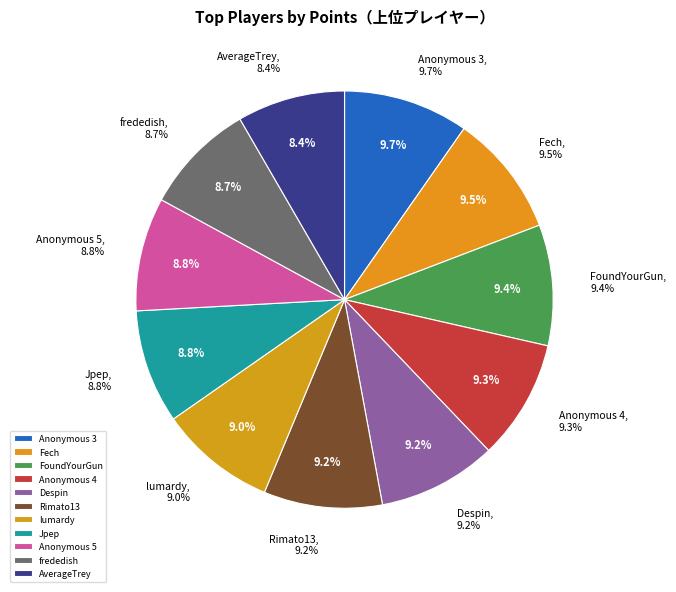

Count the number of slices in the pie.

11